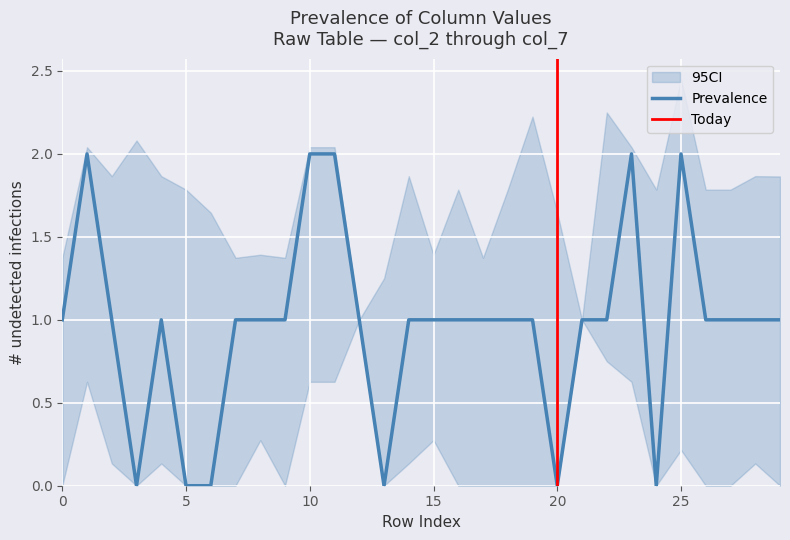

Which has a higher value, 3 or 2?

2